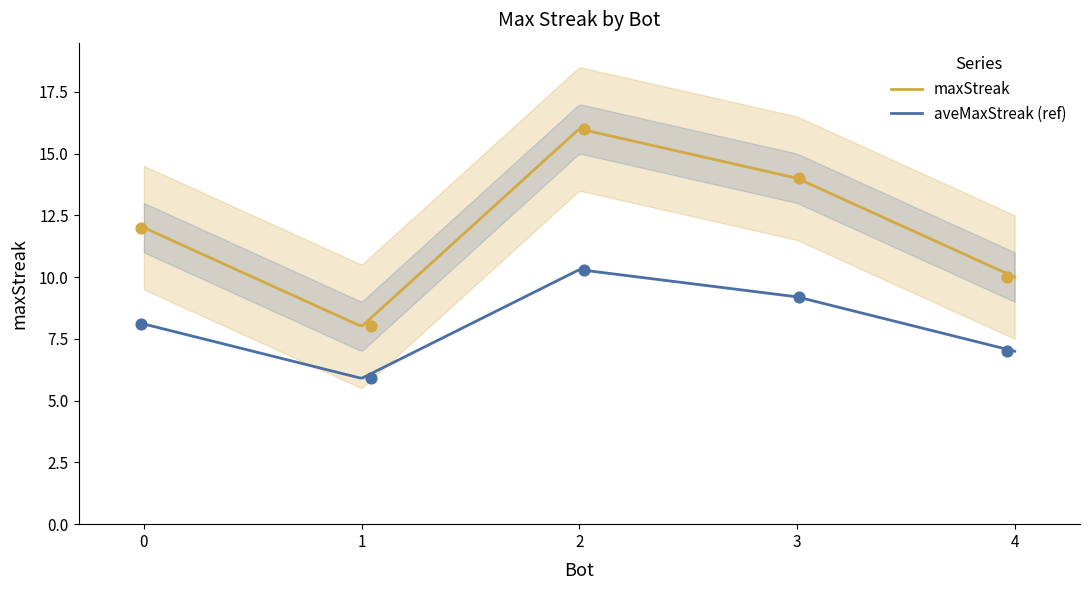

Which has a higher value, 1 or 3?

3